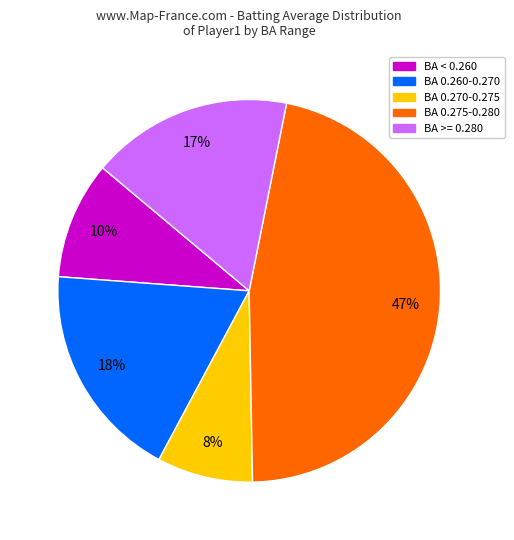

How many slices are in this pie chart?

5